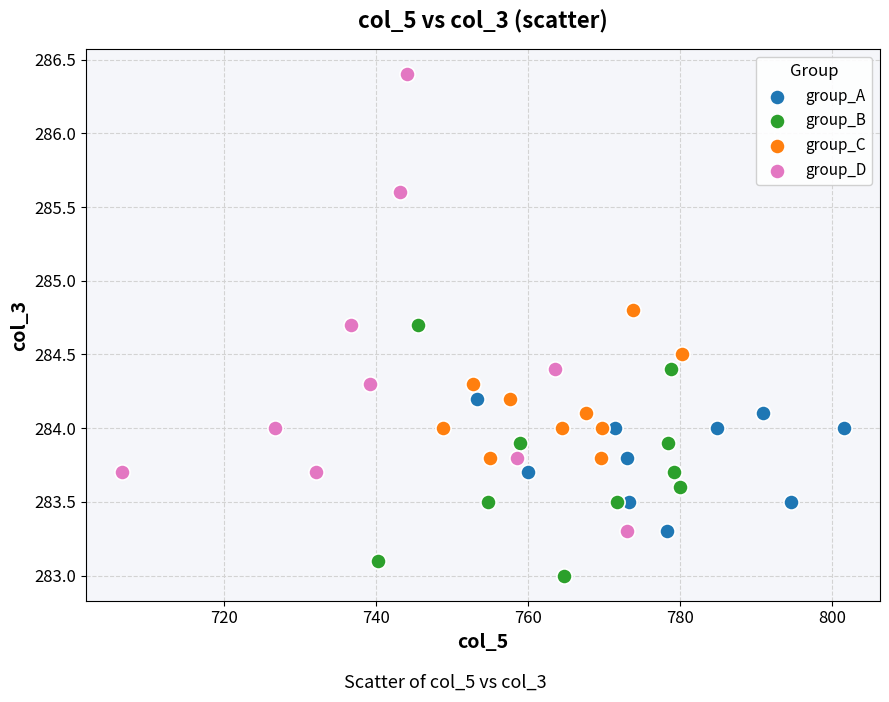

Which series reaches the maximum Y coordinate?

group_D